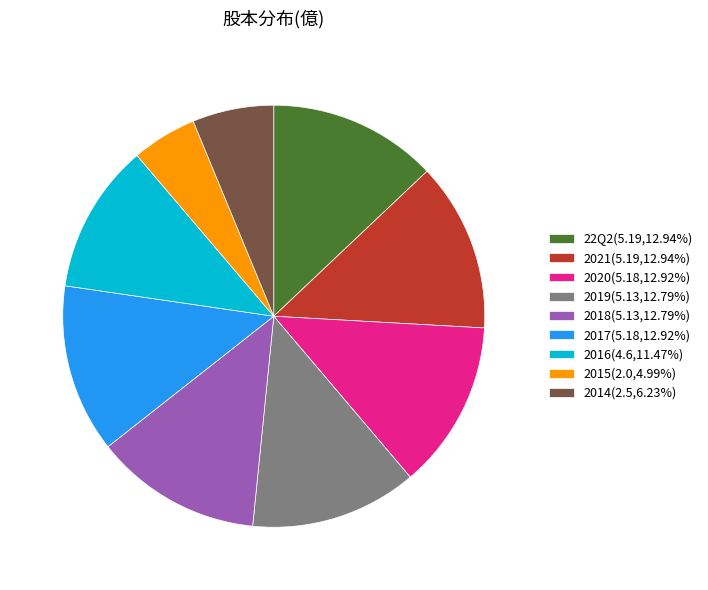

True or false: 2020 accounts for 27% of the total.

False